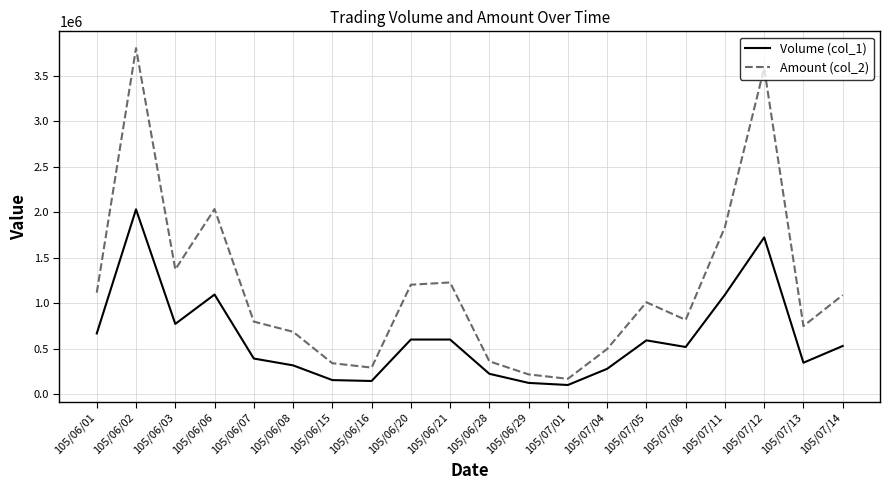

At which category is the sum across all series the highest?

105/06/02